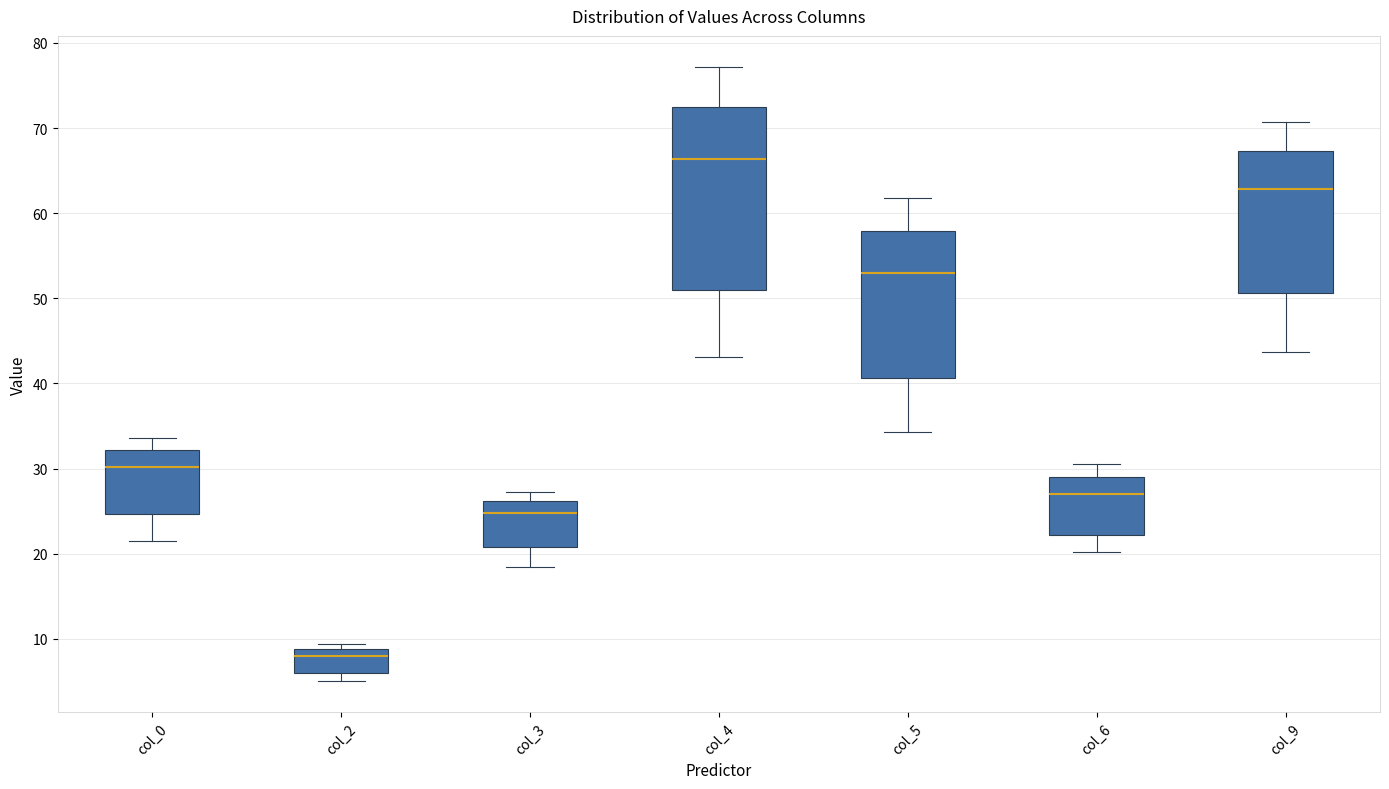

Comparing the boxes themselves (not the whiskers), which one is the tallest?

col_4